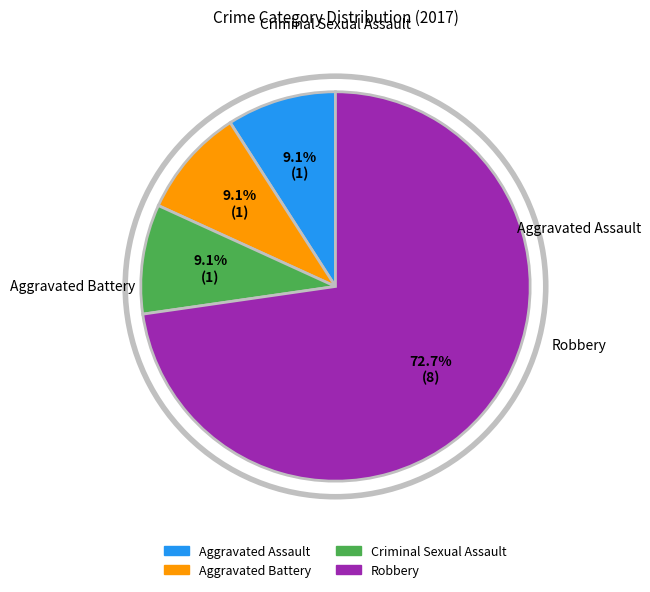

To the nearest percent, what is the average slice percentage?

25%